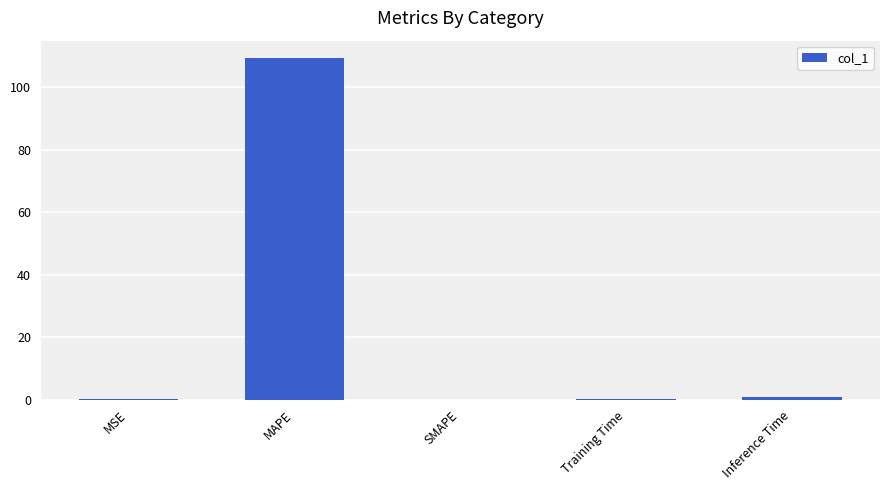

At which category does the chart reach its peak across all series?

MAPE